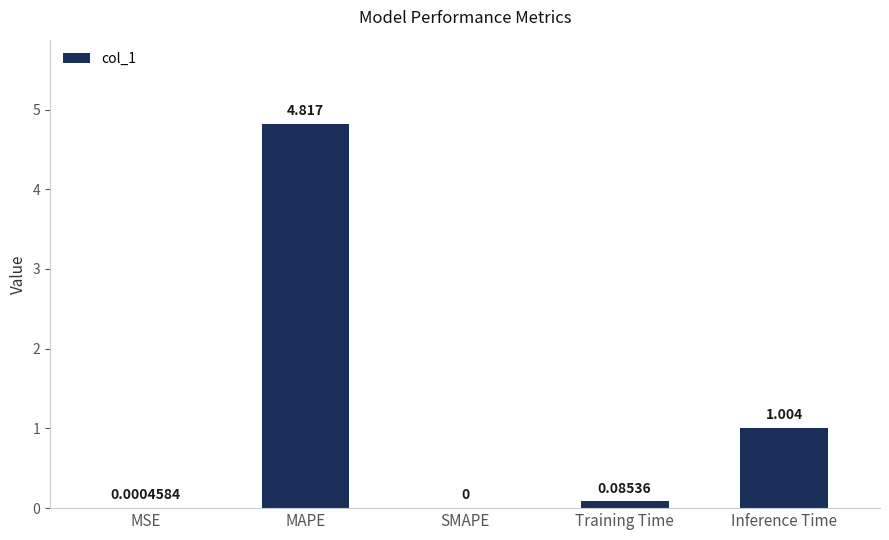

What is the difference between the values at SMAPE and MAPE?

4.8